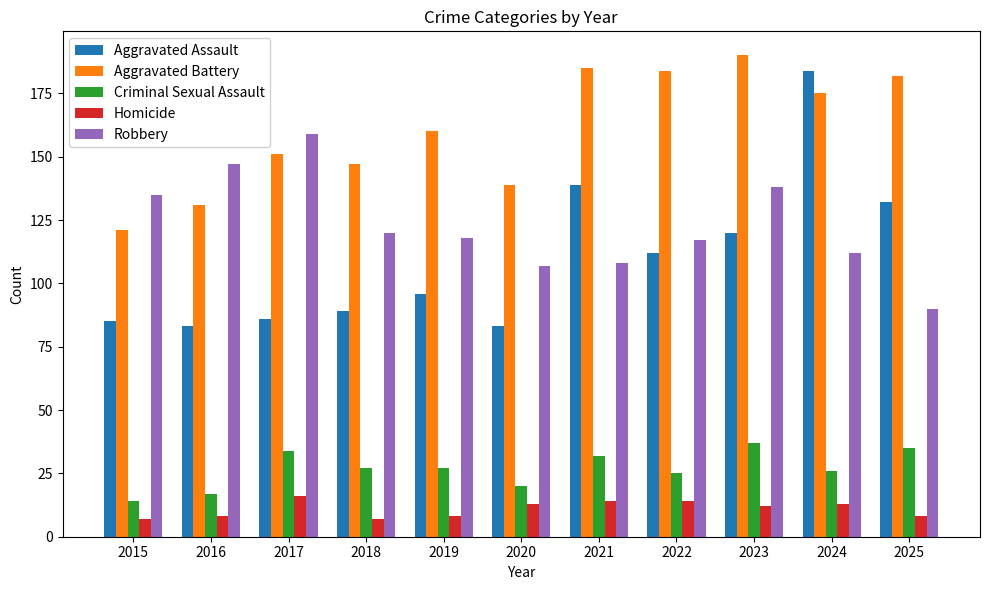

The value of Criminal Sexual Assault at 2021 is 32. True or false?

True